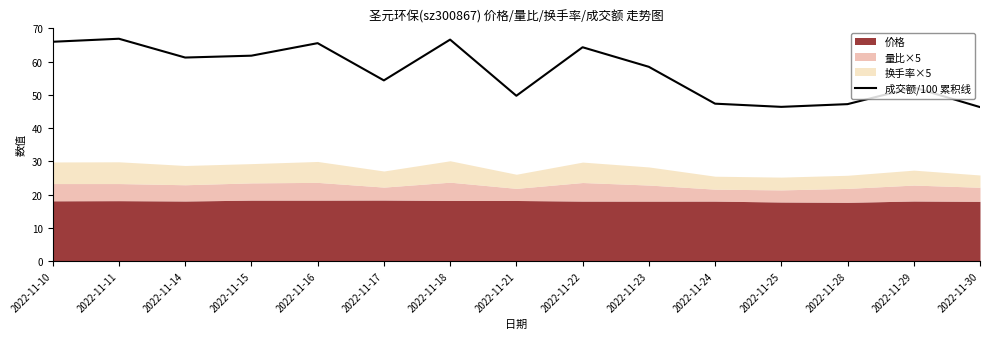

Rank the categories by value from lowest to highest.

2022-11-30, 2022-11-25, 2022-11-28, 2022-11-24, 2022-11-21, 2022-11-29, 2022-11-17, 2022-11-23, 2022-11-14, 2022-11-15, 2022-11-22, 2022-11-16, 2022-11-10, 2022-11-18, 2022-11-11